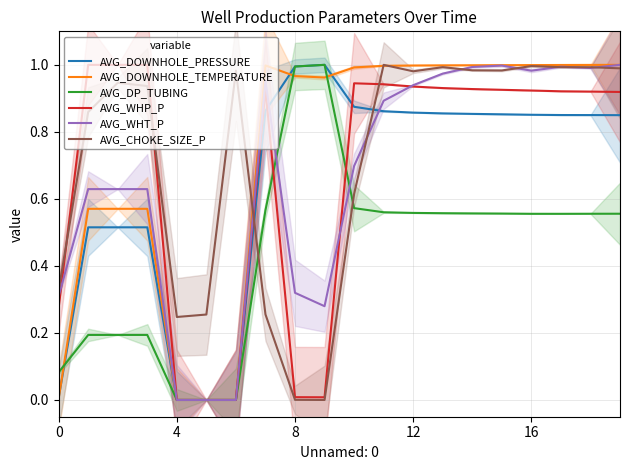

What are all the series names shown in the legend?

AVG_DOWNHOLE_PRESSURE, AVG_DOWNHOLE_TEMPERATURE, AVG_DP_TUBING, AVG_WHP_P, AVG_WHT_P, AVG_CHOKE_SIZE_P